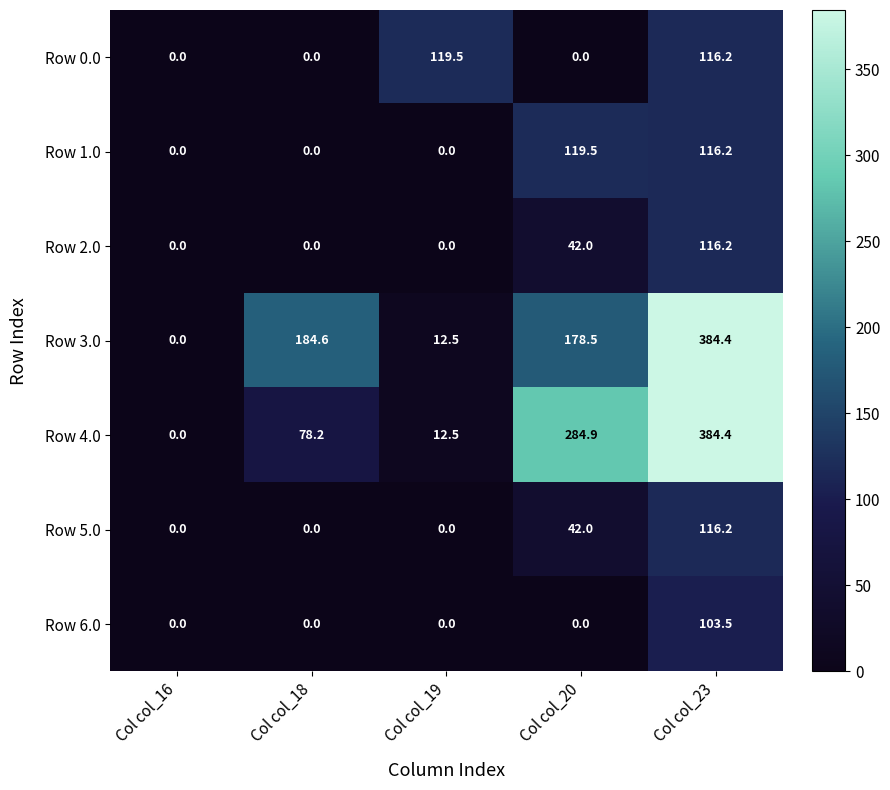

Between Col col_16 and Col col_18, which series saw the biggest shift?

Row 3.0